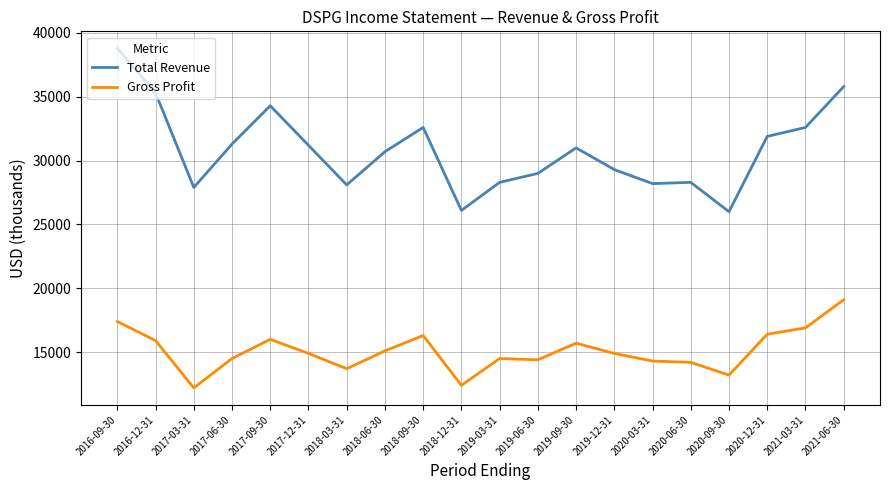

Which category has the highest value in the Gross Profit series?

2021-06-30